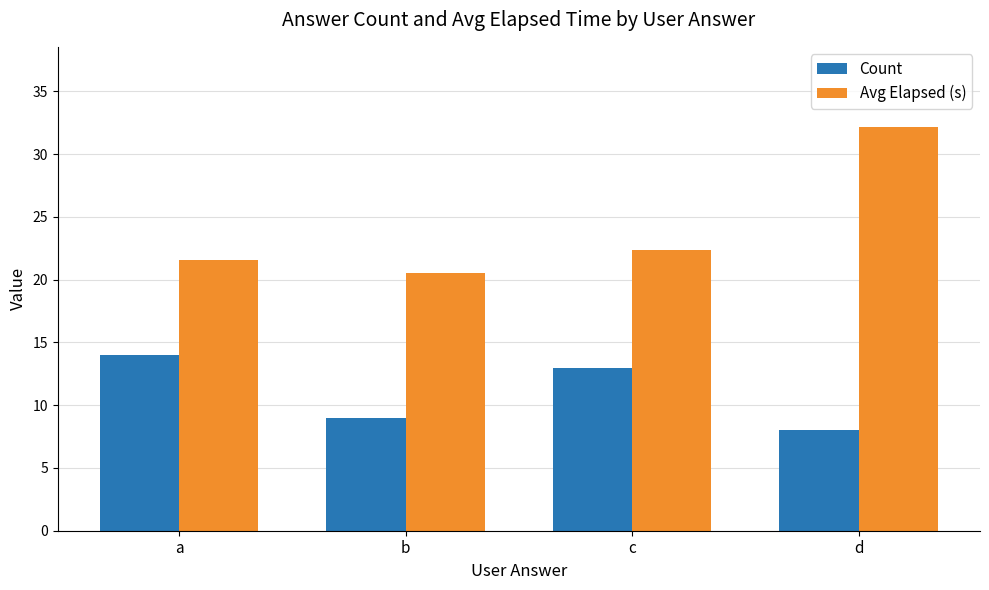

At how many categories does at least one series exceed 19?

4